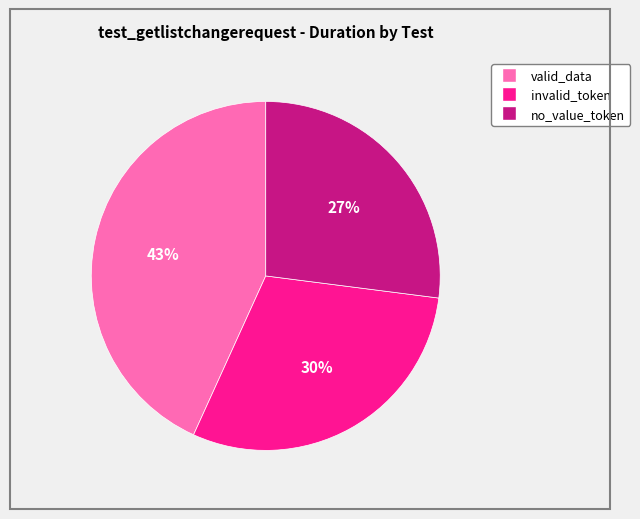

Is there any slice that represents more than half of the pie?

No